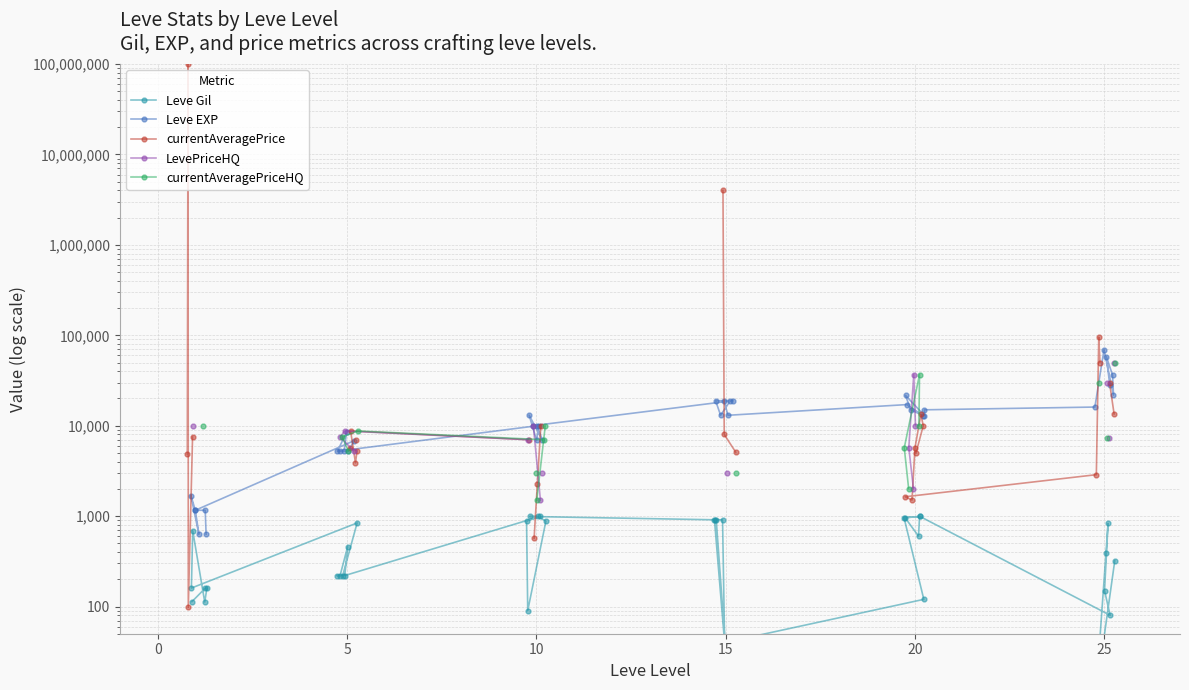

How many lines are shown in the chart?

5